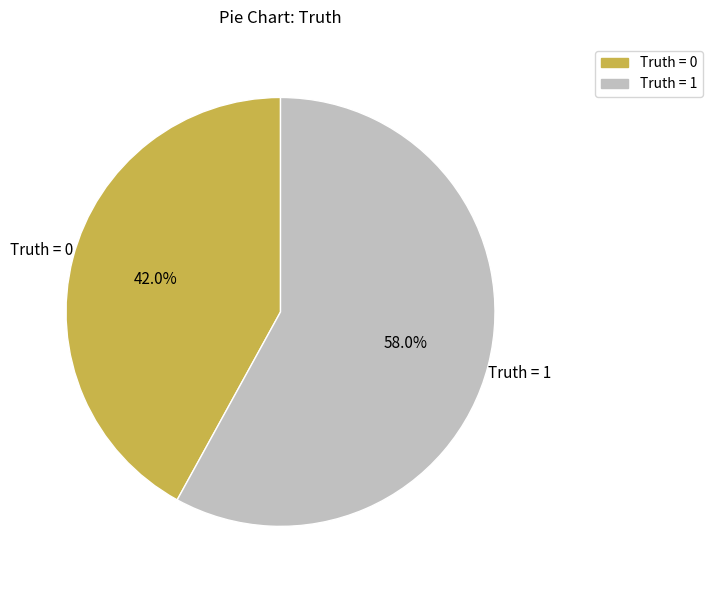

To the nearest percent, what is the difference between the largest and smallest slice percentages?

16%